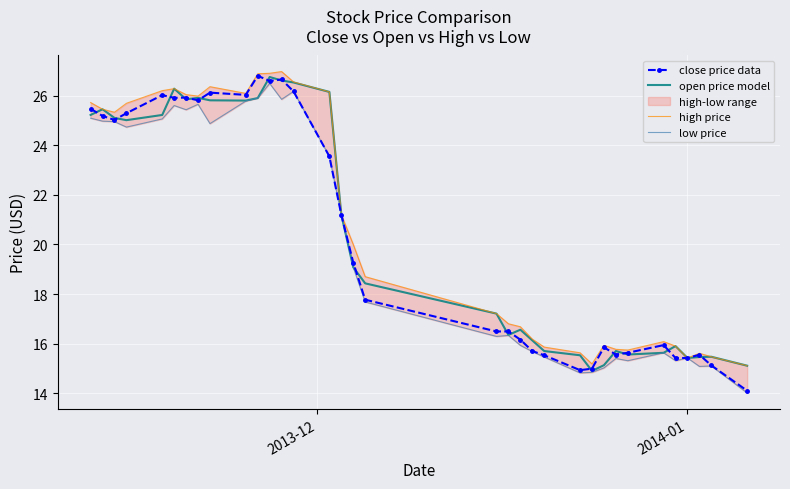

The high price series shows 6.6 at 19. True or false?

False